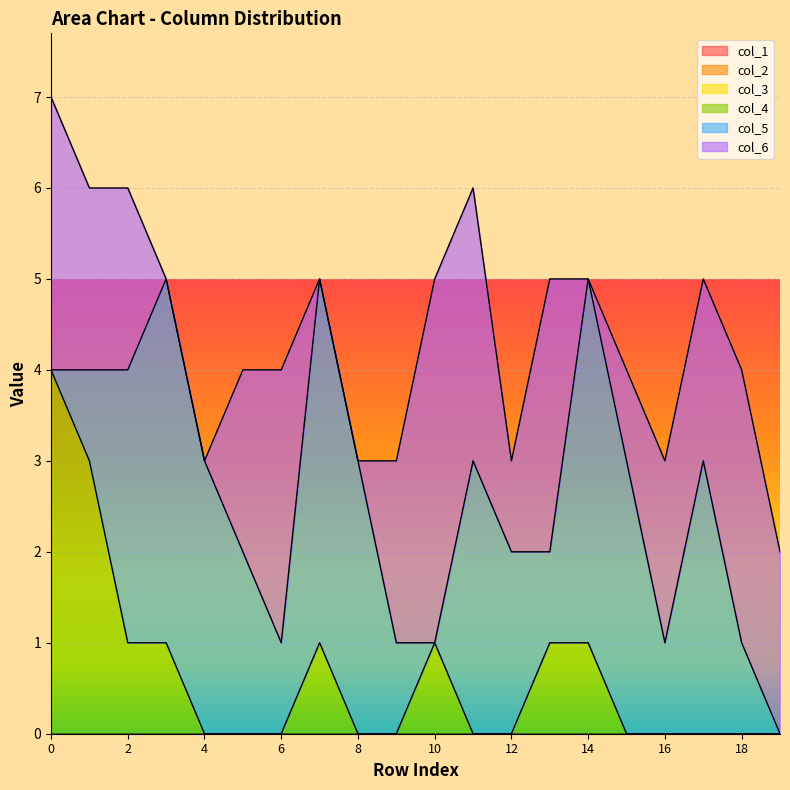

Count the col_4 values in the range 0 to 1.

18